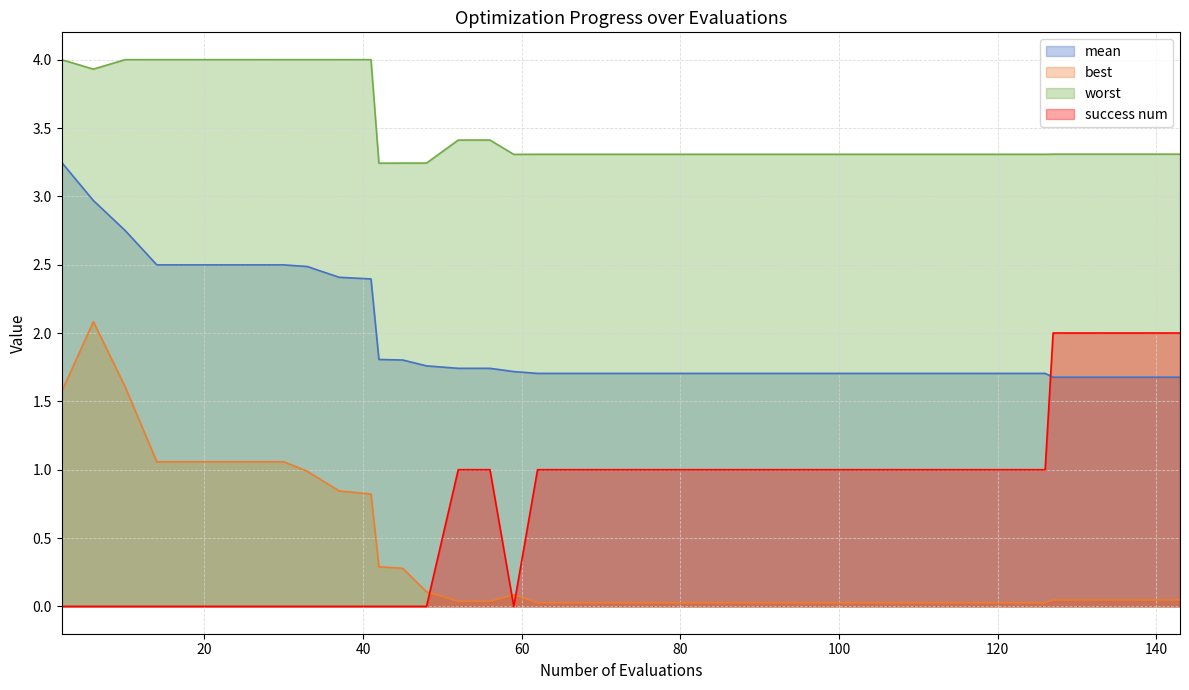

True or false: best and mean cross at least once.

False